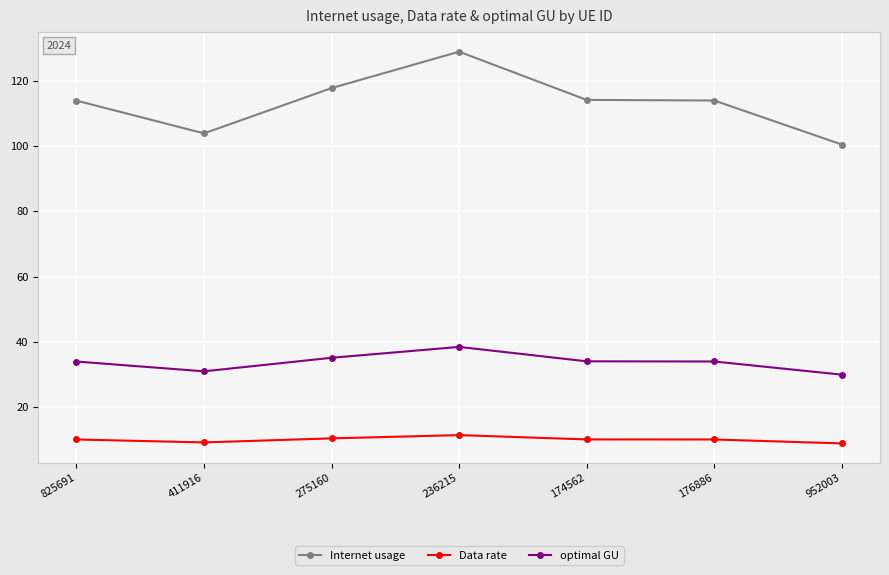

True or false: Data rate has more than 0 interior local peaks.

True